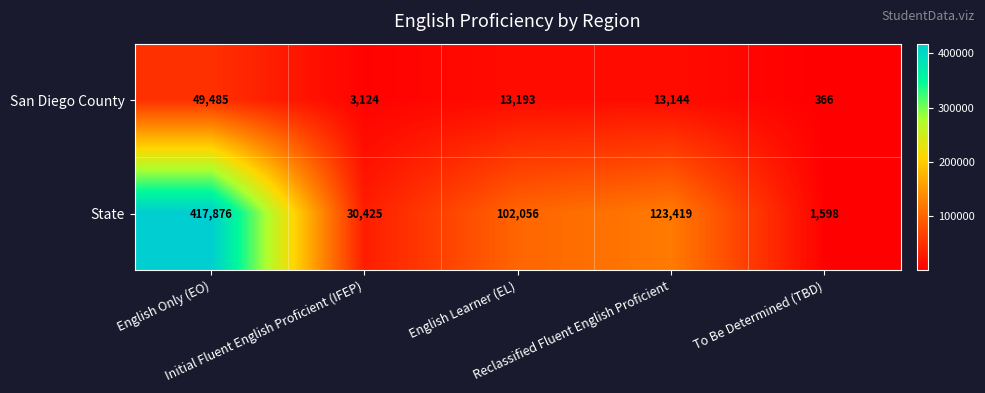

What is the greatest value displayed?

417876